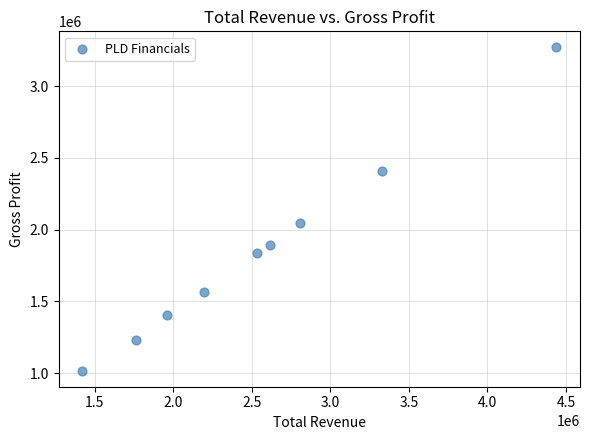

What is the range of Y values (max minus min)?

2250500